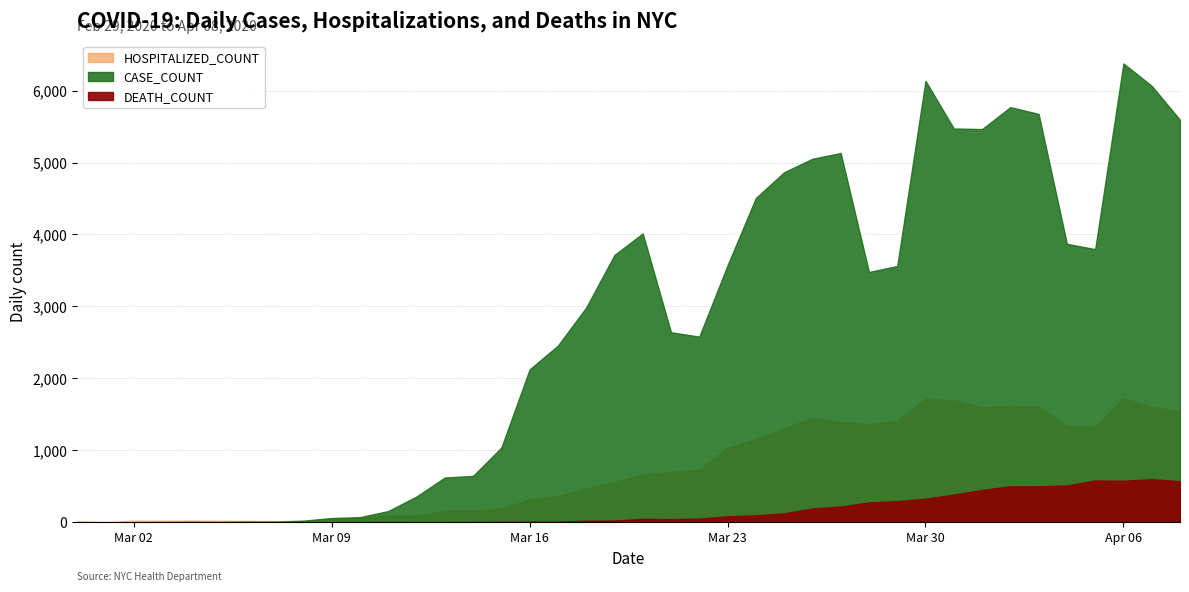

The value of DEATH_COUNT at 04/08/2020 is 569. True or false?

True